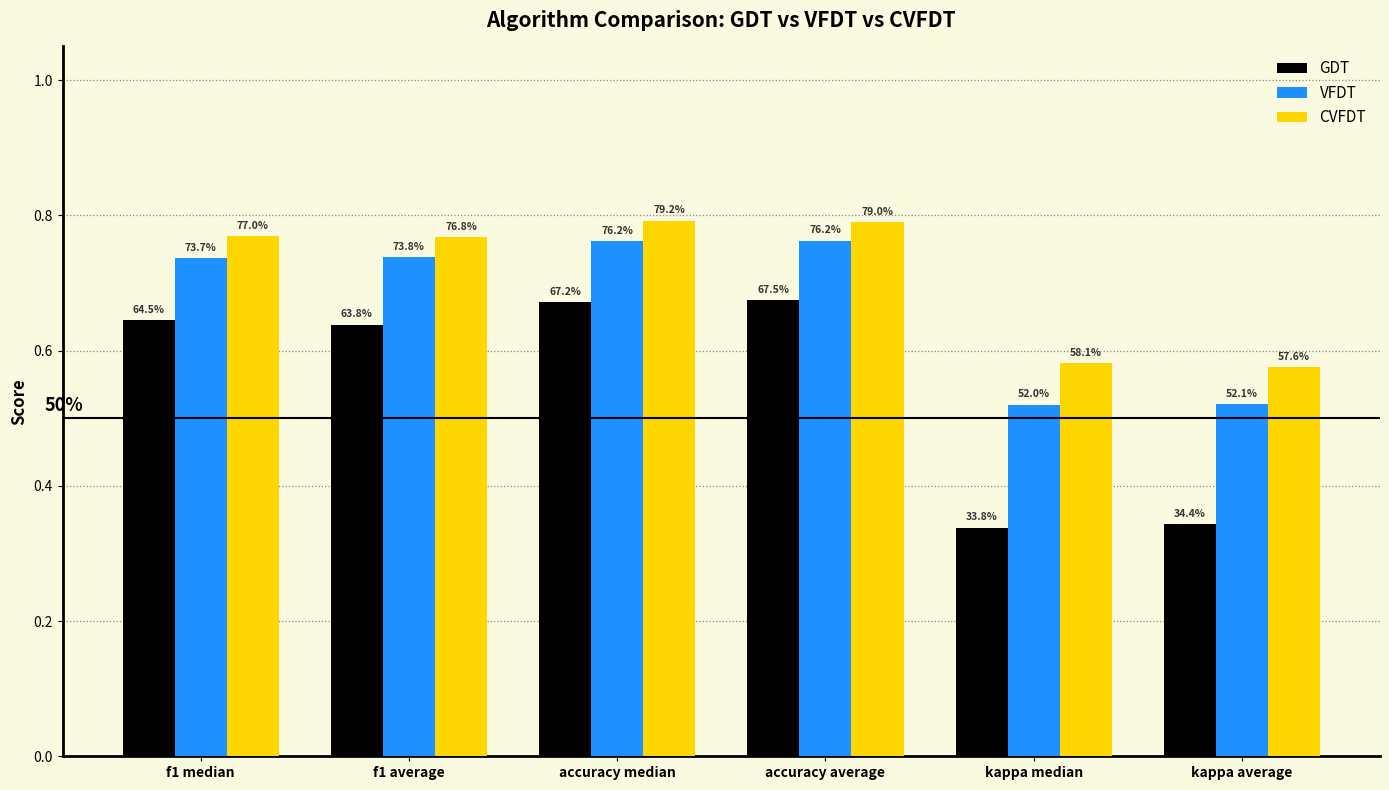

What are all the series names shown in the legend?

GDT, VFDT, CVFDT